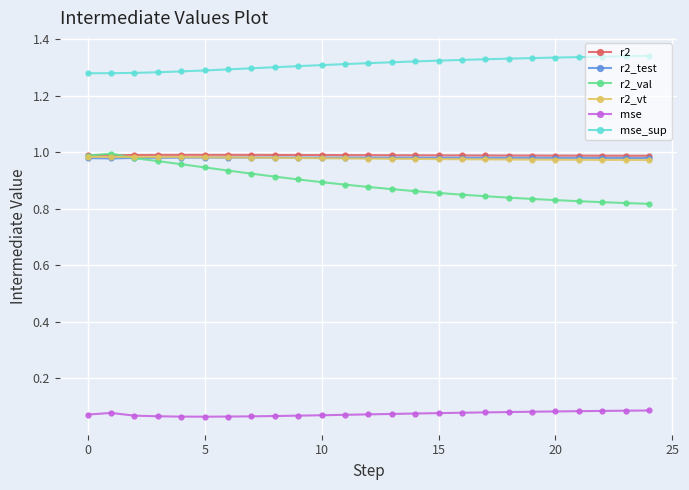

Which series has the largest total across all categories?

mse_sup